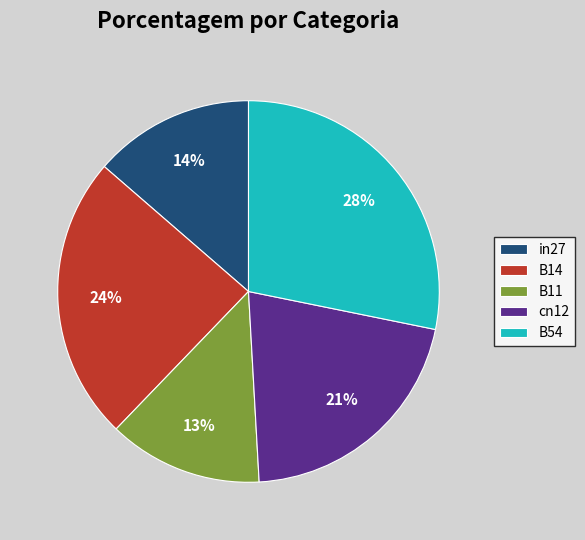

Is it true that in27 is 14% of the pie?

True